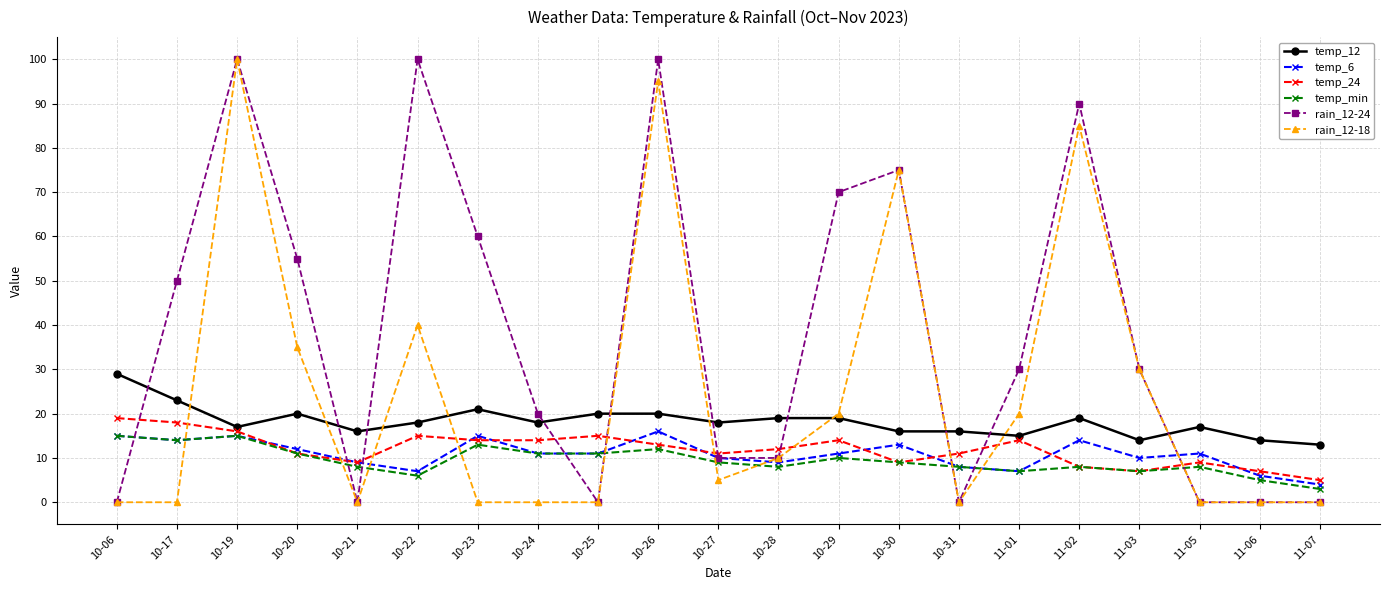

At how many categories does at least one series exceed 48?

9